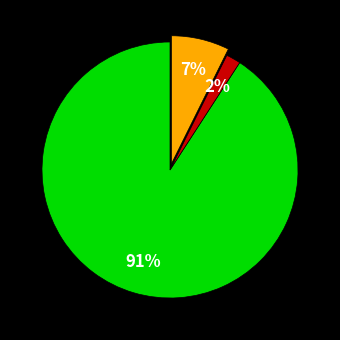

To the nearest percent, what is the average slice percentage?

33%